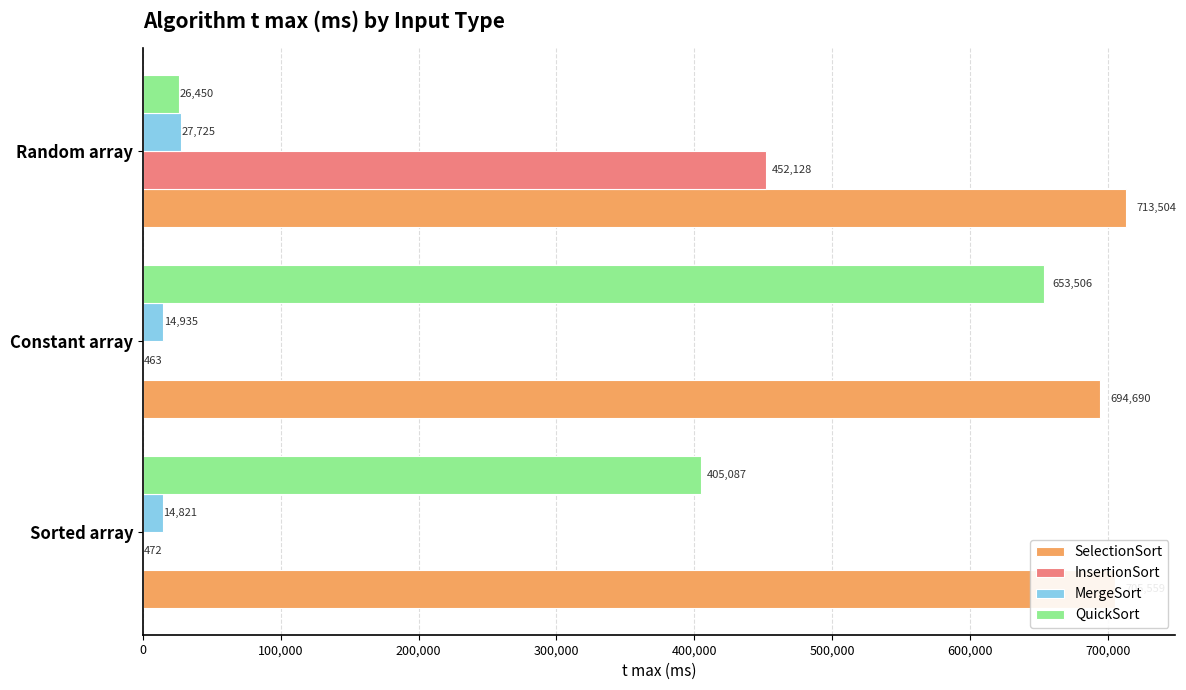

At which category is the sum across all series the highest?

Constant array